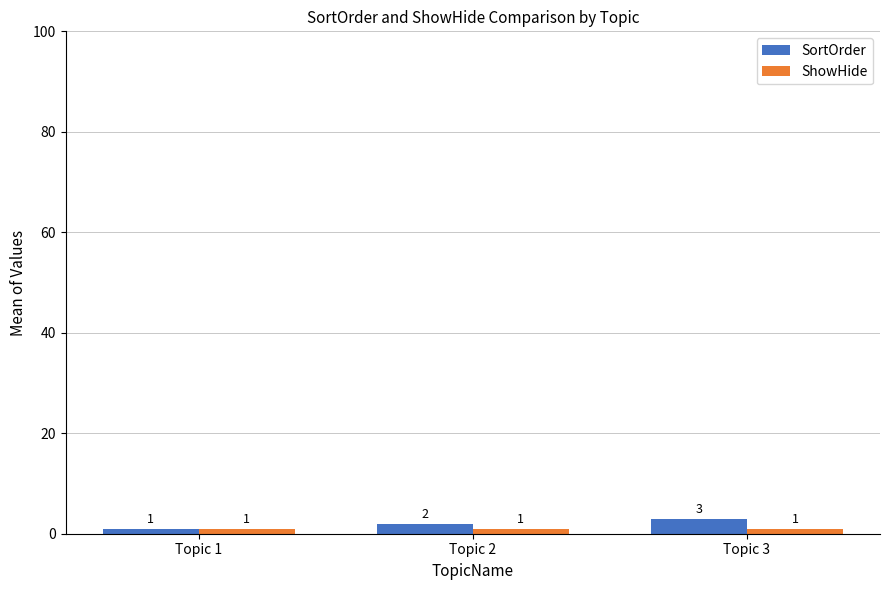

Which category has the highest value in the SortOrder series?

Topic 3